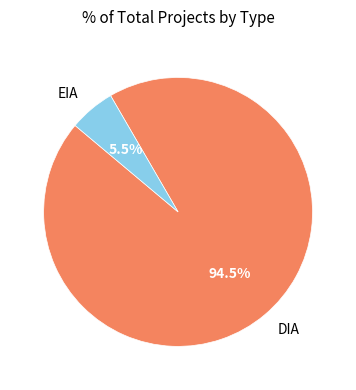

Rank the categories by value from highest to lowest.

DIA, EIA